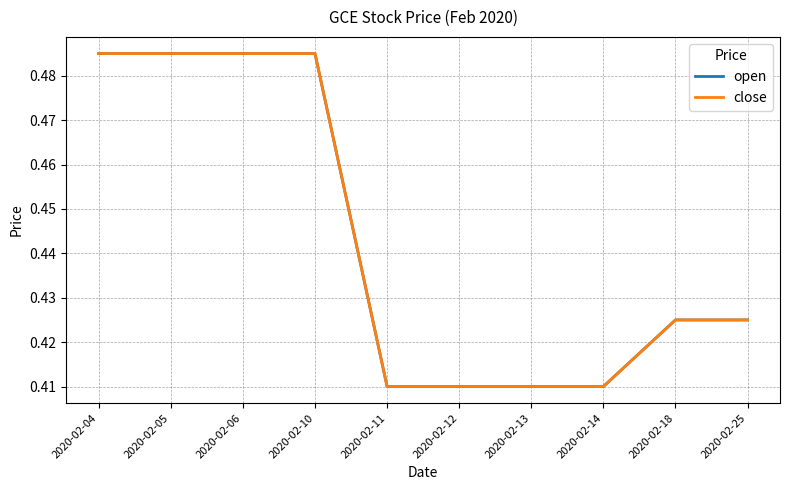

Reading left to right, extract all data points from this chart.

open: 0.5	0.5	0.5	0.5	0.4	0.4	0.4	0.4	0.4	0.4
close: 0.5	0.5	0.5	0.5	0.4	0.4	0.4	0.4	0.4	0.4